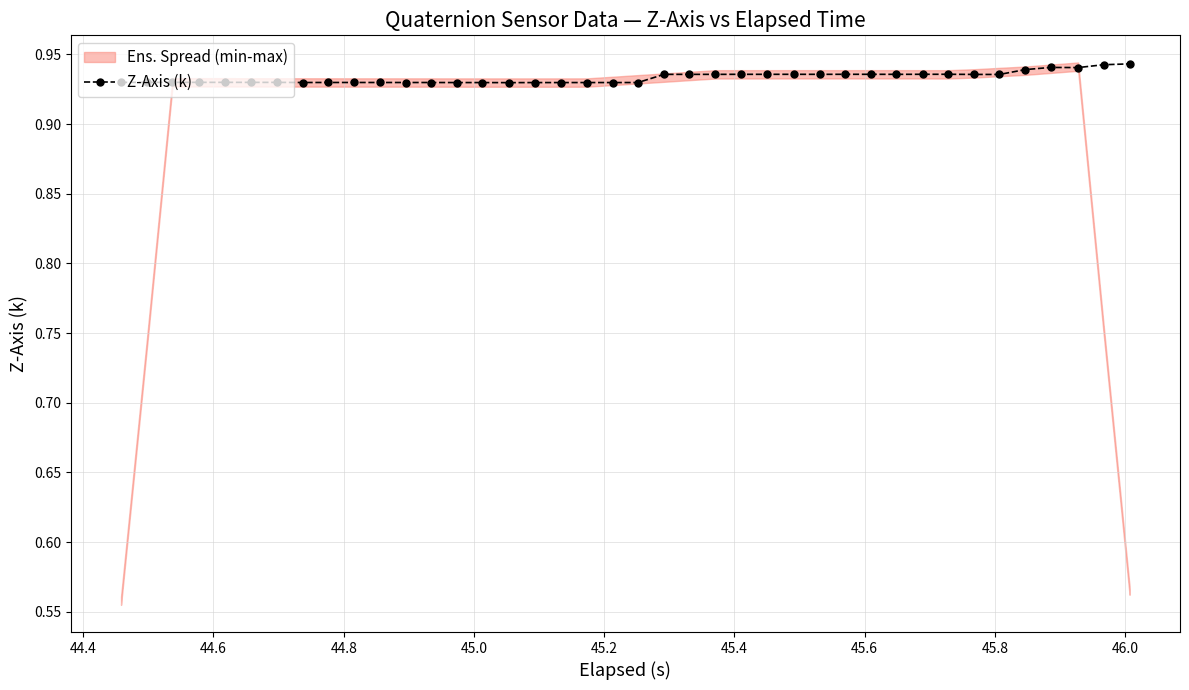

What is the smallest value displayed?

0.9